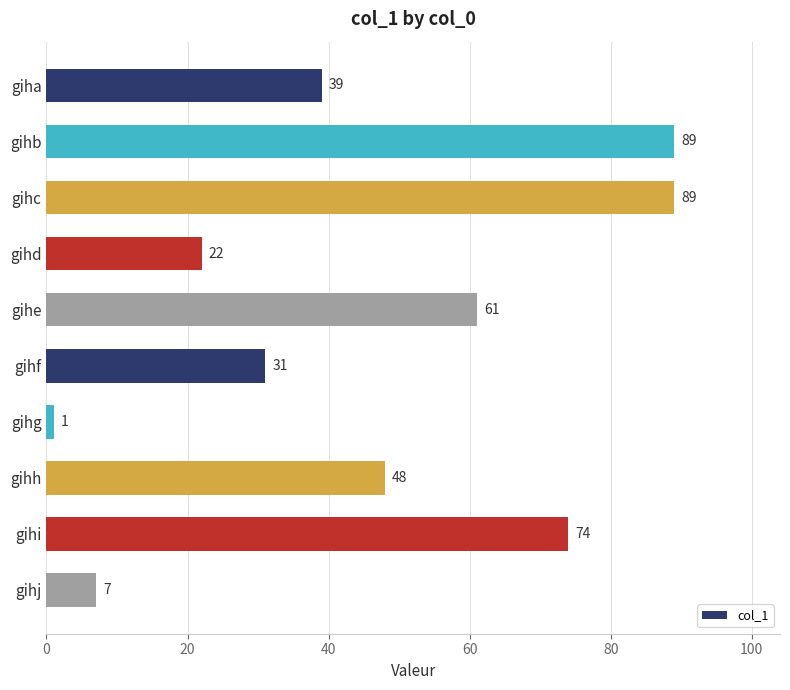

What is the value of the 6th bar from the top?

31